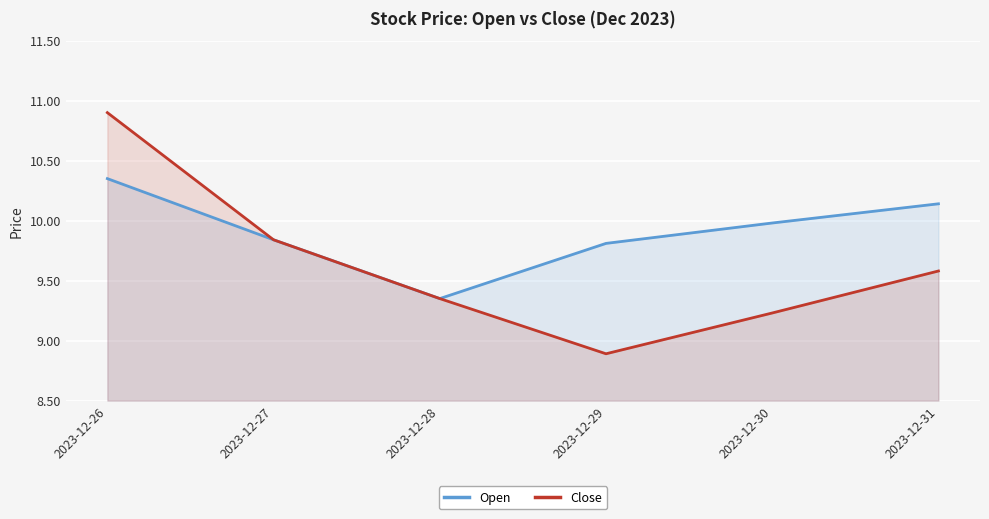

What is the difference between the maximum and minimum values in the Close series?

2.0